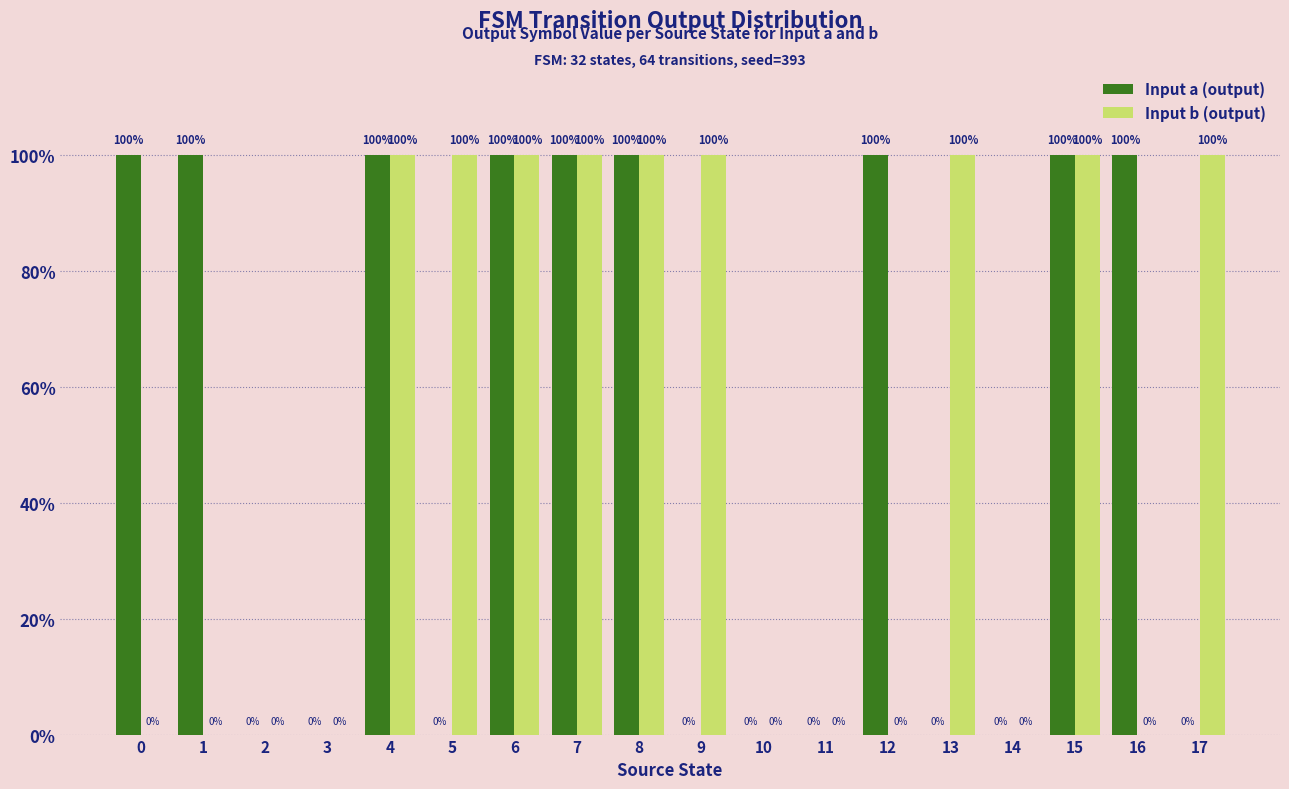

Reading right to left, list all the values displayed in this chart.

Input a (output): 17=0	16=100	15=100	14=0	13=0	12=100	11=0	10=0	9=0	8=100	7=100	6=100	5=0	4=100	3=0	2=0	1=100	0=100
Input b (output): 17=100	16=0	15=100	14=0	13=100	12=0	11=0	10=0	9=100	8=100	7=100	6=100	5=100	4=100	3=0	2=0	1=0	0=0